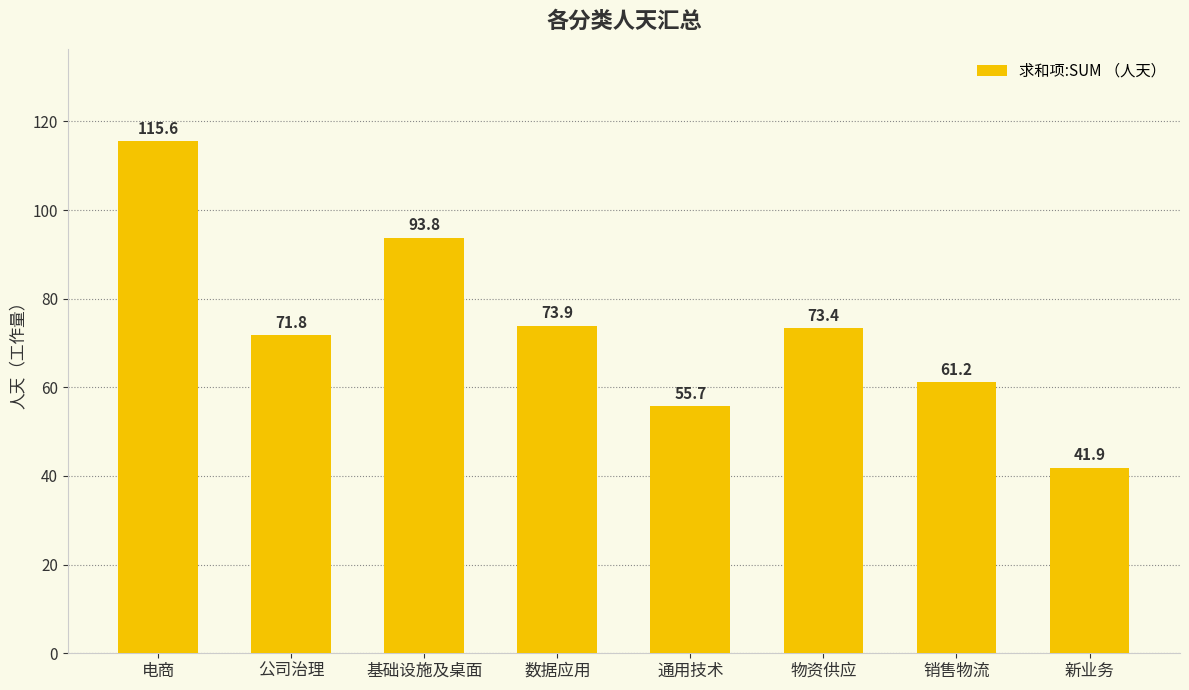

What is the value of the 6th bar from the left?

73.4